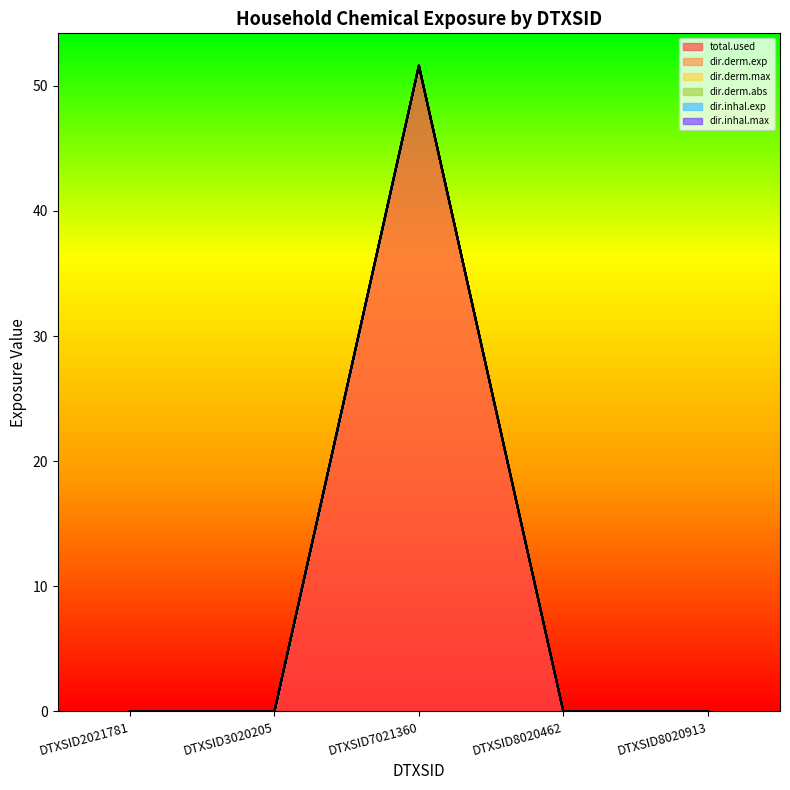

True or false: dir.inhal.max has more than 1 points higher than both neighbors.

False